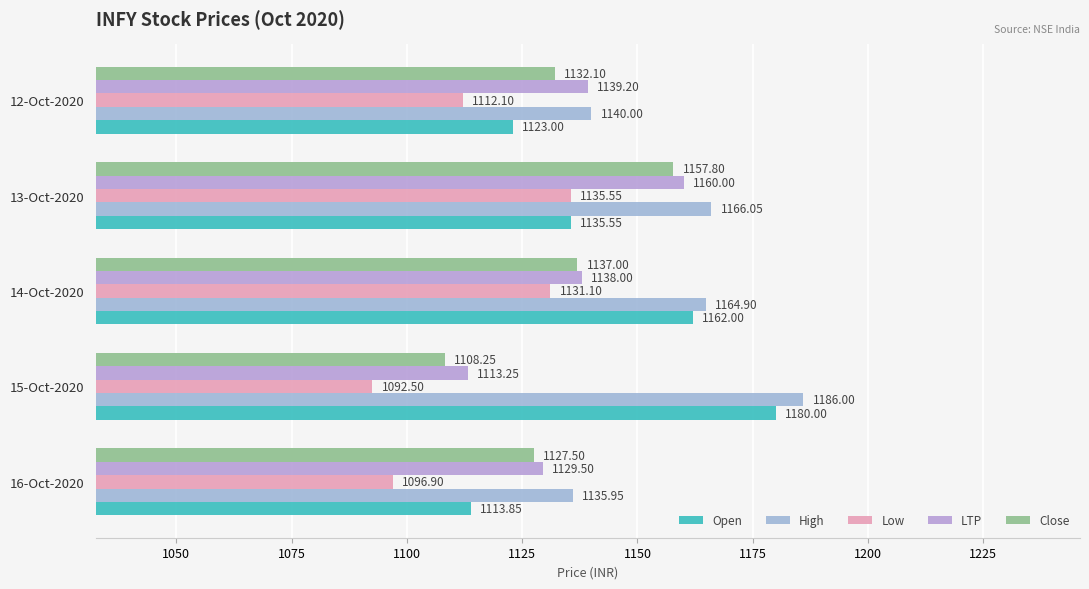

How many categories are shown in the chart?

5